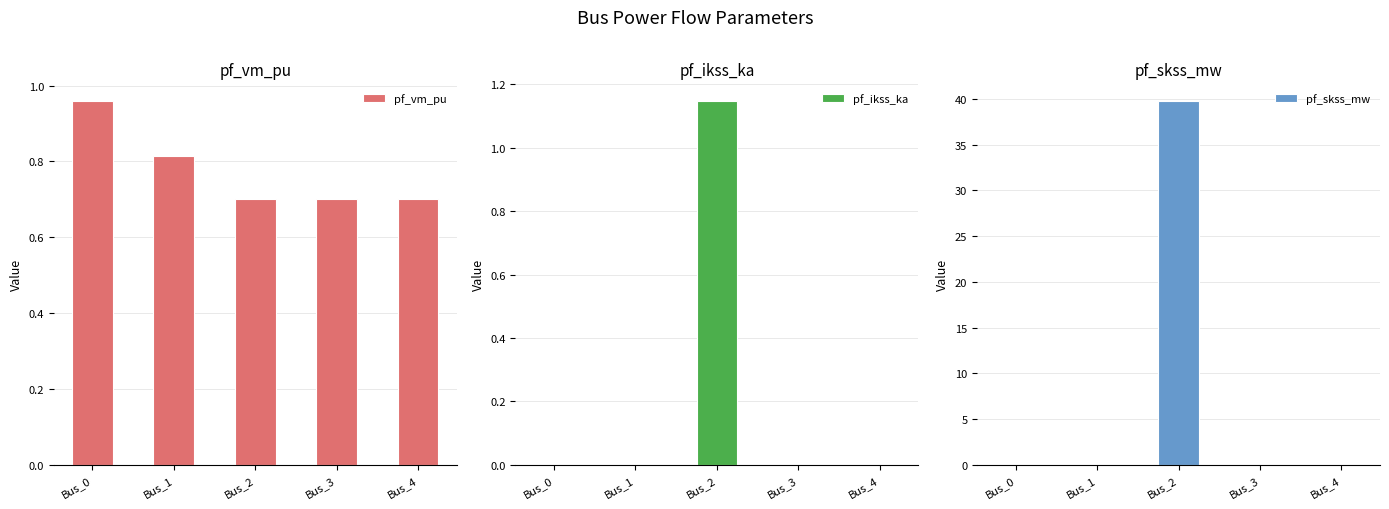

Is it true that pf_skss_mw equals -14.1 at Bus_0?

False